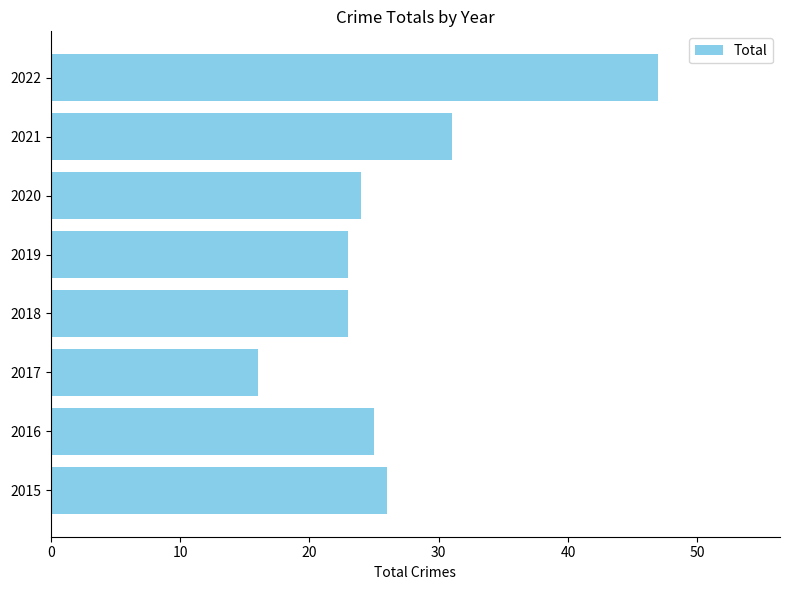

What is the smallest value displayed?

16